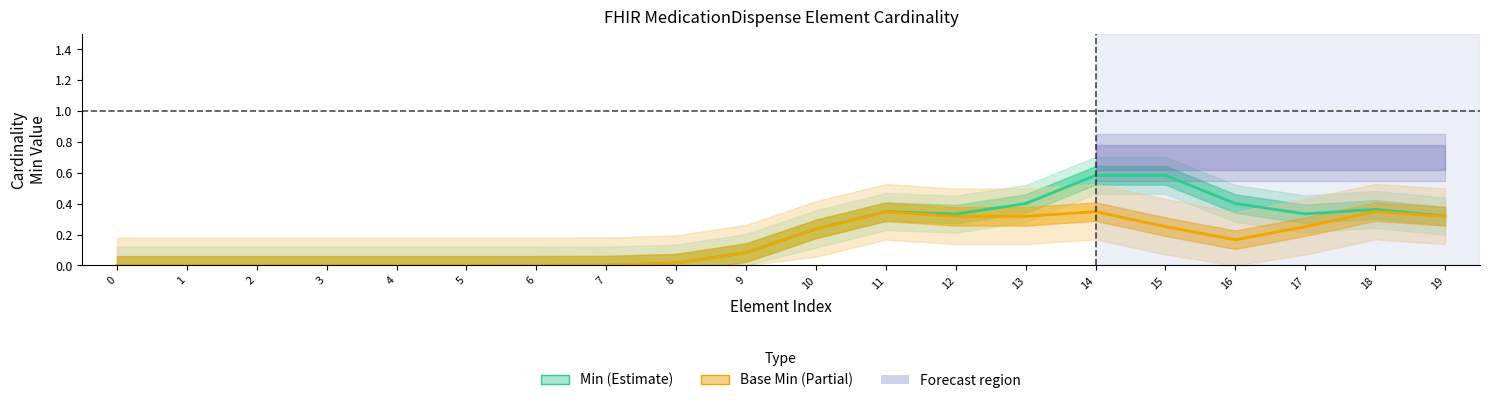

True or false: Min and Base Min intersect in this chart.

False